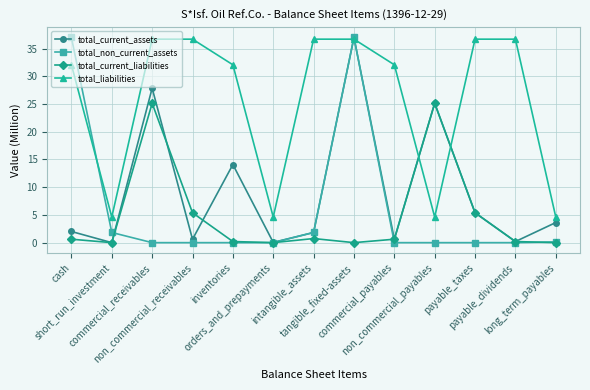

True or false: total_non_current_assets has more than 0 interior local peaks.

True